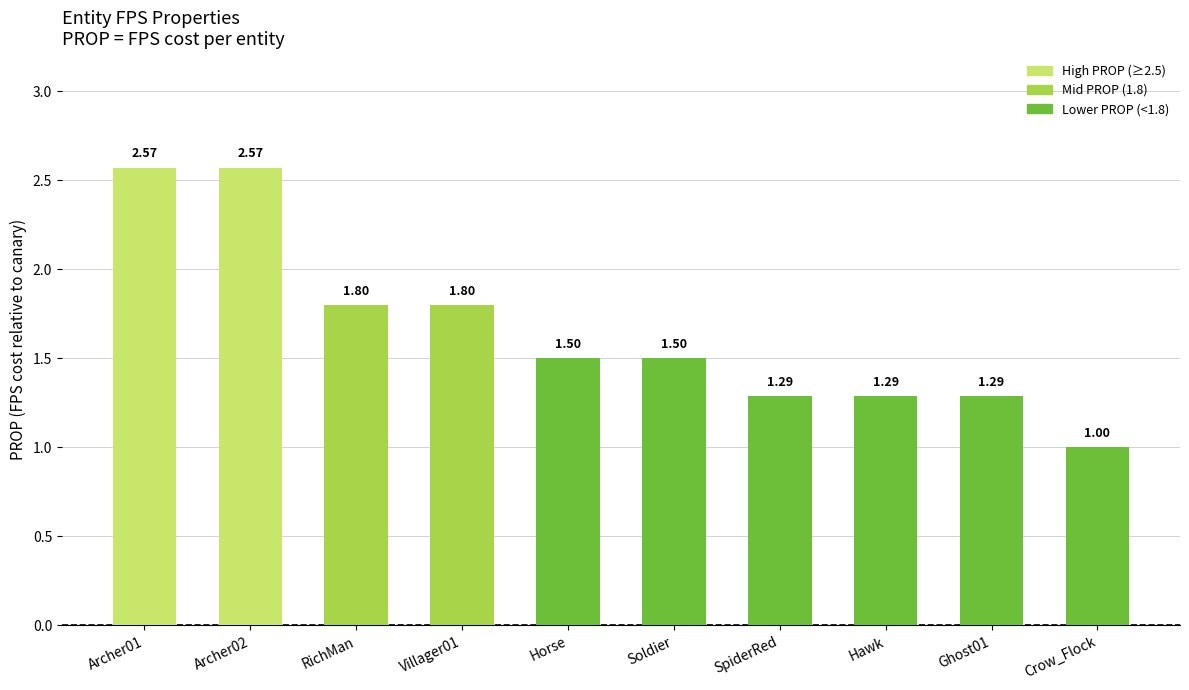

Count the number of values greater than 1.

9